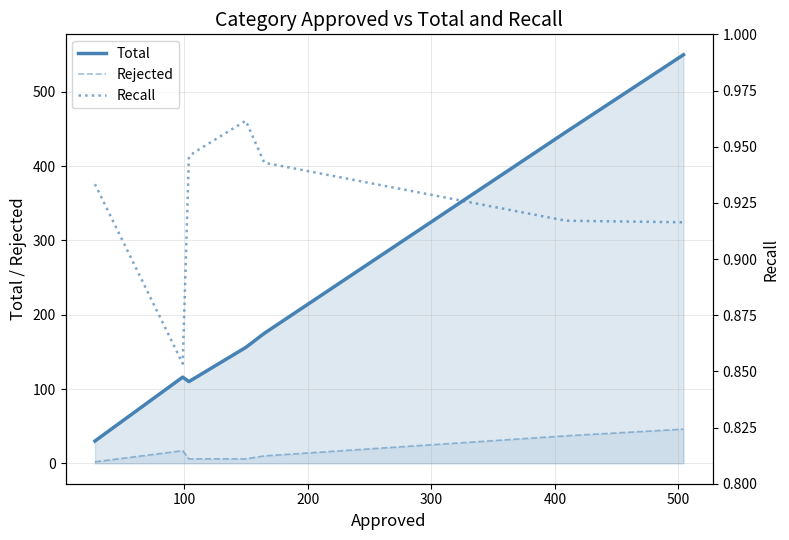

What is the minimum value for Total?

30